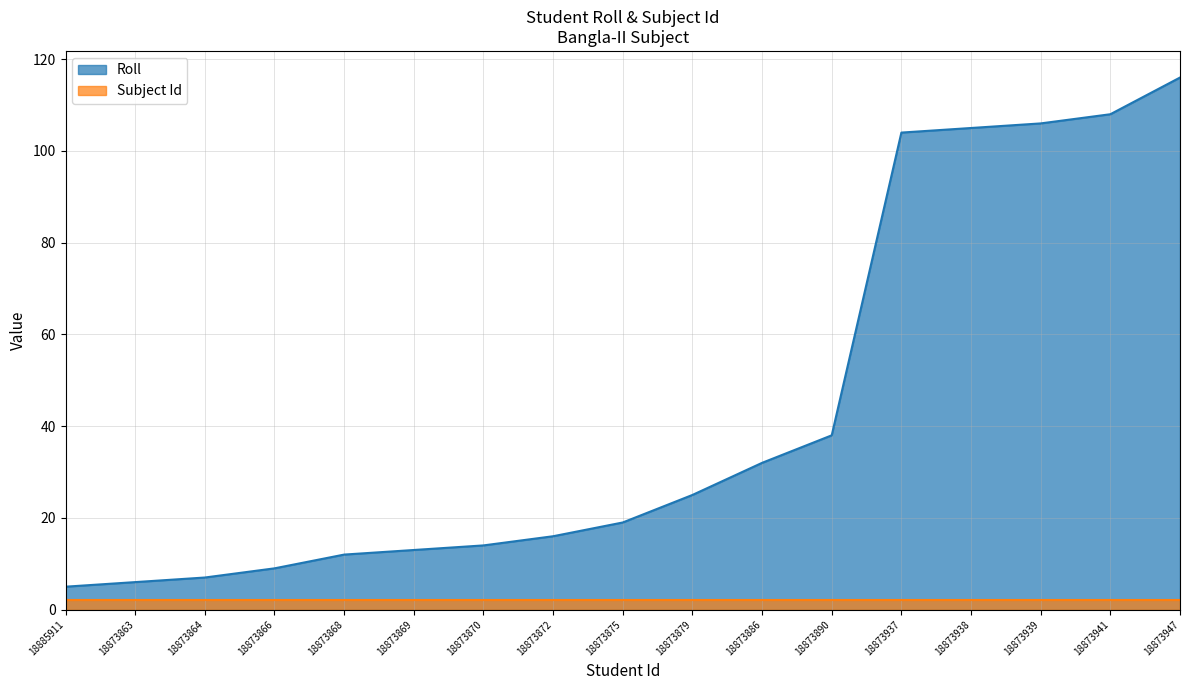

What is the value of the 12th point from the left?

38